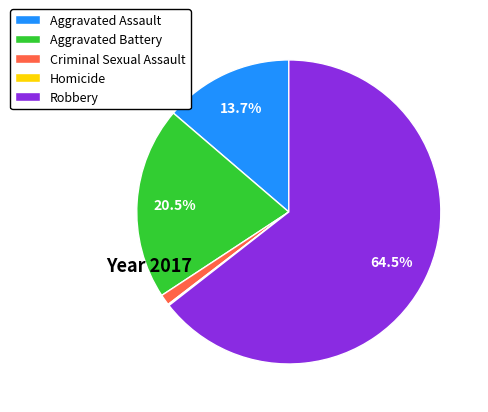

What percentage is NOT represented by Robbery?

35.5%